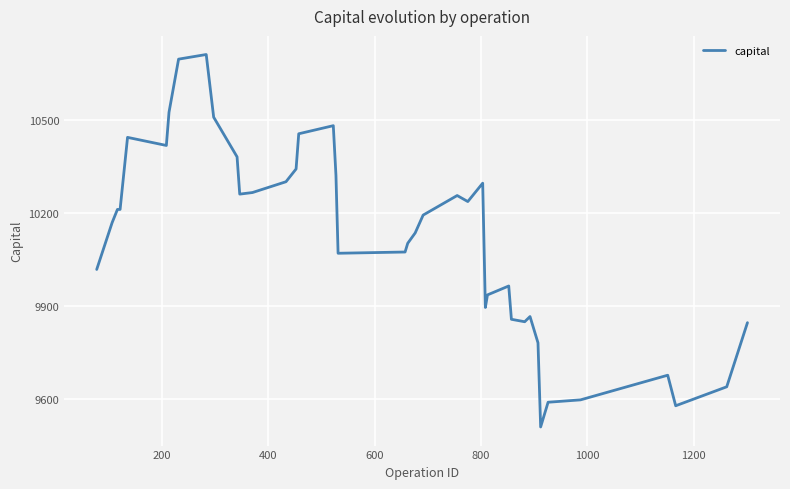

What is the difference between the maximum and minimum values?

1203.4